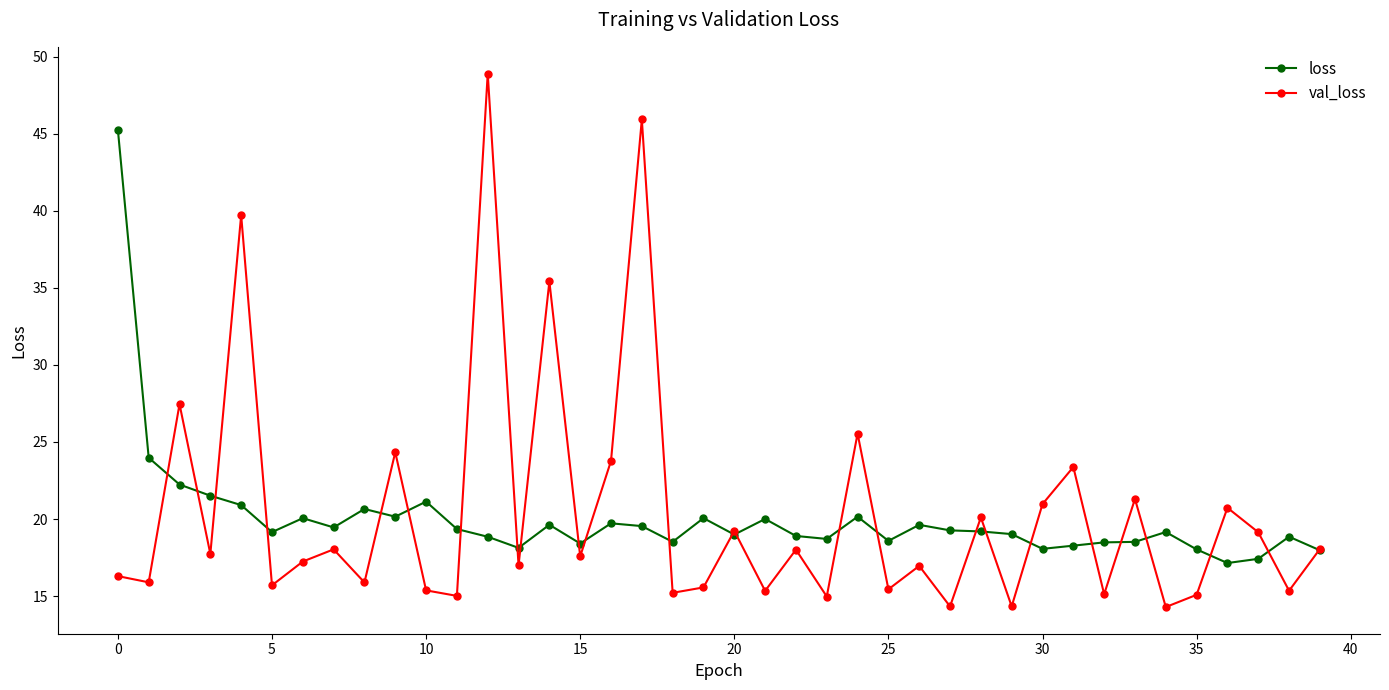

What is the lowest value of the loss series?

17.1